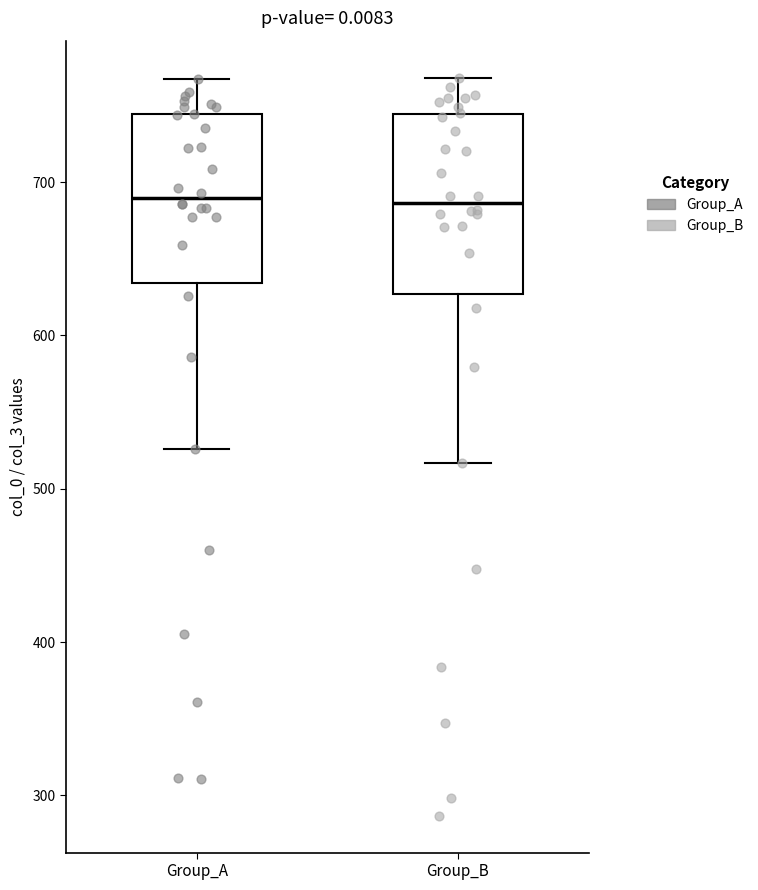

Reading left to right, transcribe this box plot: for each box, give where its median line is, the range the box spans, and where its two whiskers end, as read against the y-axis. The values are not printed on the chart, so give them approximately, as read against the axis.

Group_A: median 690, box 630 to 740, whiskers 530 to 770
Group_B: median 690, box 630 to 740, whiskers 520 to 770